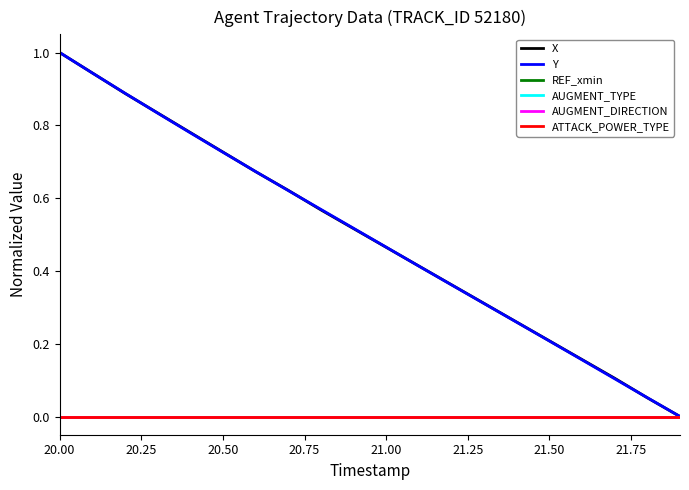

Which series has the widest spread of values?

X